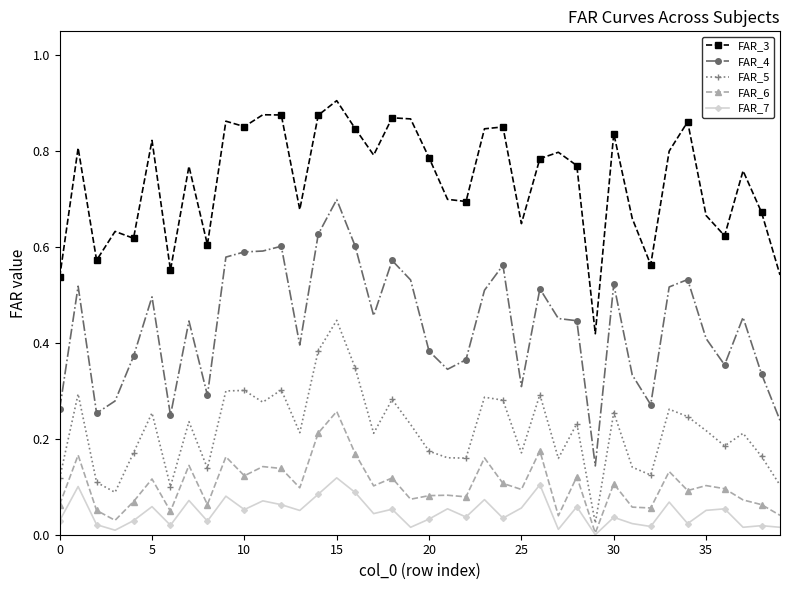

True or false: FAR_3 and FAR_4 cross at least once.

False